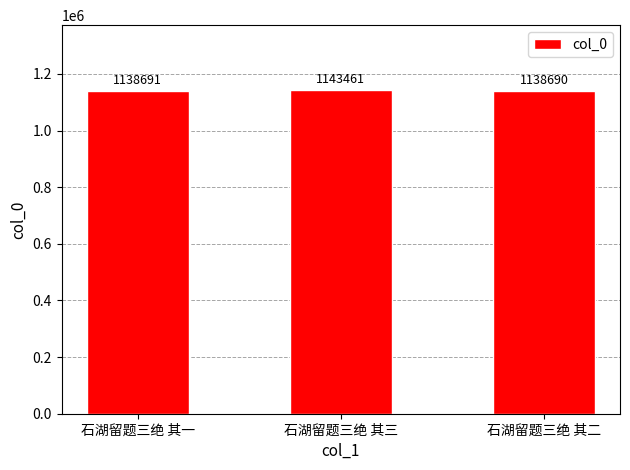

Which category has the lowest value across all series?

石湖留题三绝 其二